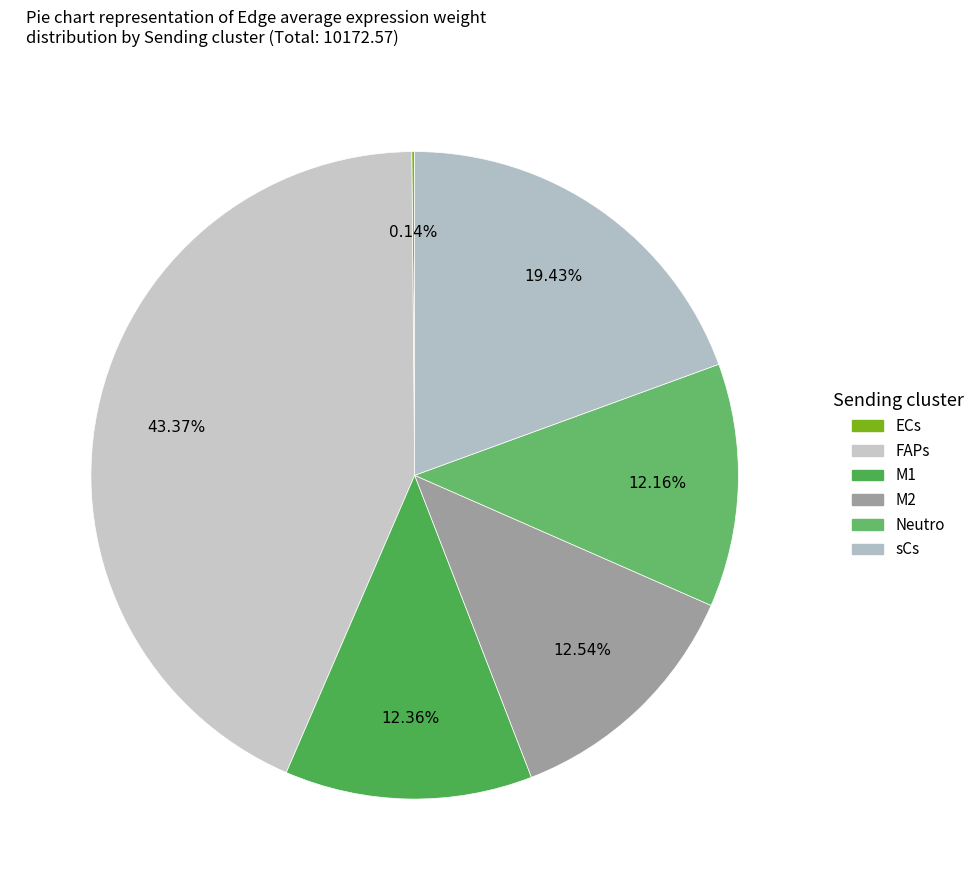

Does any single category account for the majority?

No